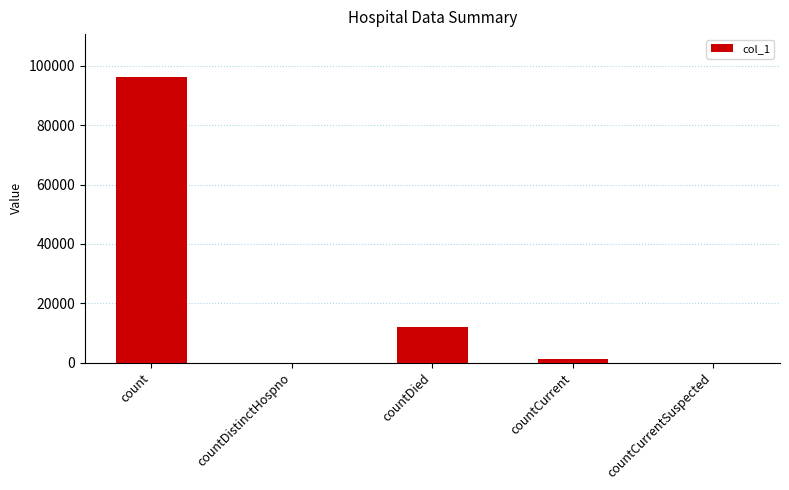

What is the change in value from count to countDied?

-84333